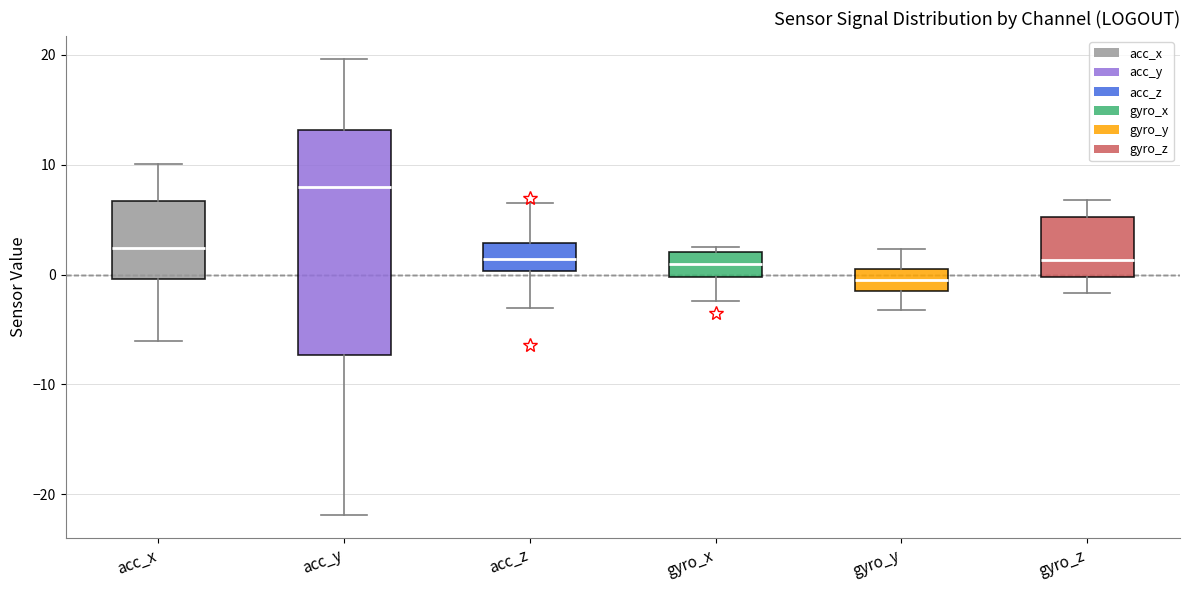

Reading left to right, read every box against the y-axis: the position of its median line, the range the box covers, and the ends of its whiskers. The values are not printed on the chart, so give them approximately, as read against the axis.

acc_x: median 2, box 0 to 7, whiskers -6 to 10
acc_y: median 8, box -7 to 13, whiskers -22 to 20
acc_z: median 1, box 0 to 3, whiskers -3 to 7
gyro_x: median 1, box 0 to 2, whiskers -2 to 3
gyro_y: median -1 (inside the box), box -1 to 0, whiskers -3 to 2
gyro_z: median 1, box 0 to 5, whiskers -2 to 7